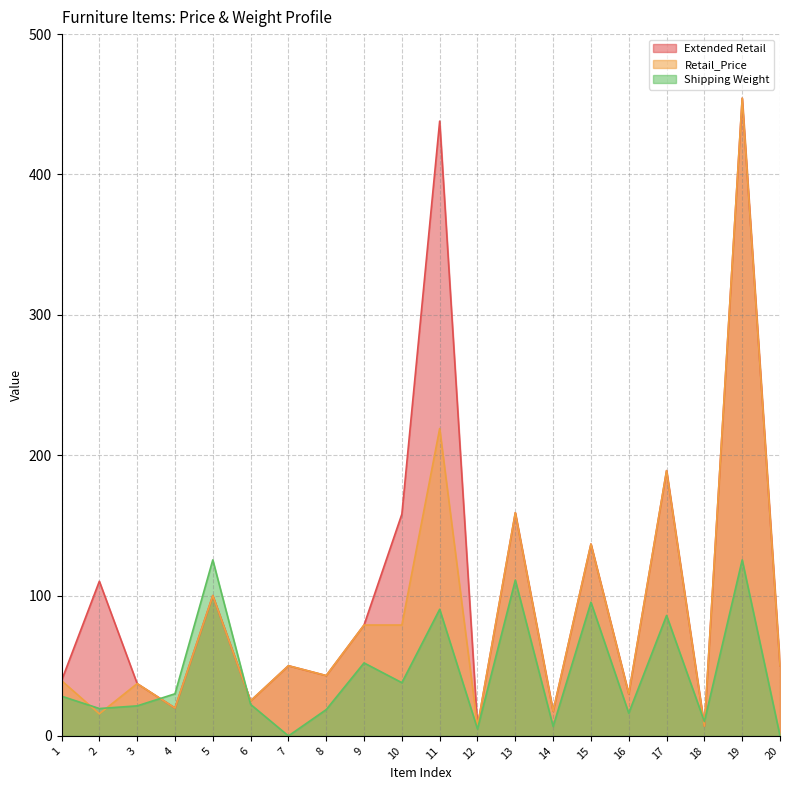

At which label is Extended Retail closest to 230?

17